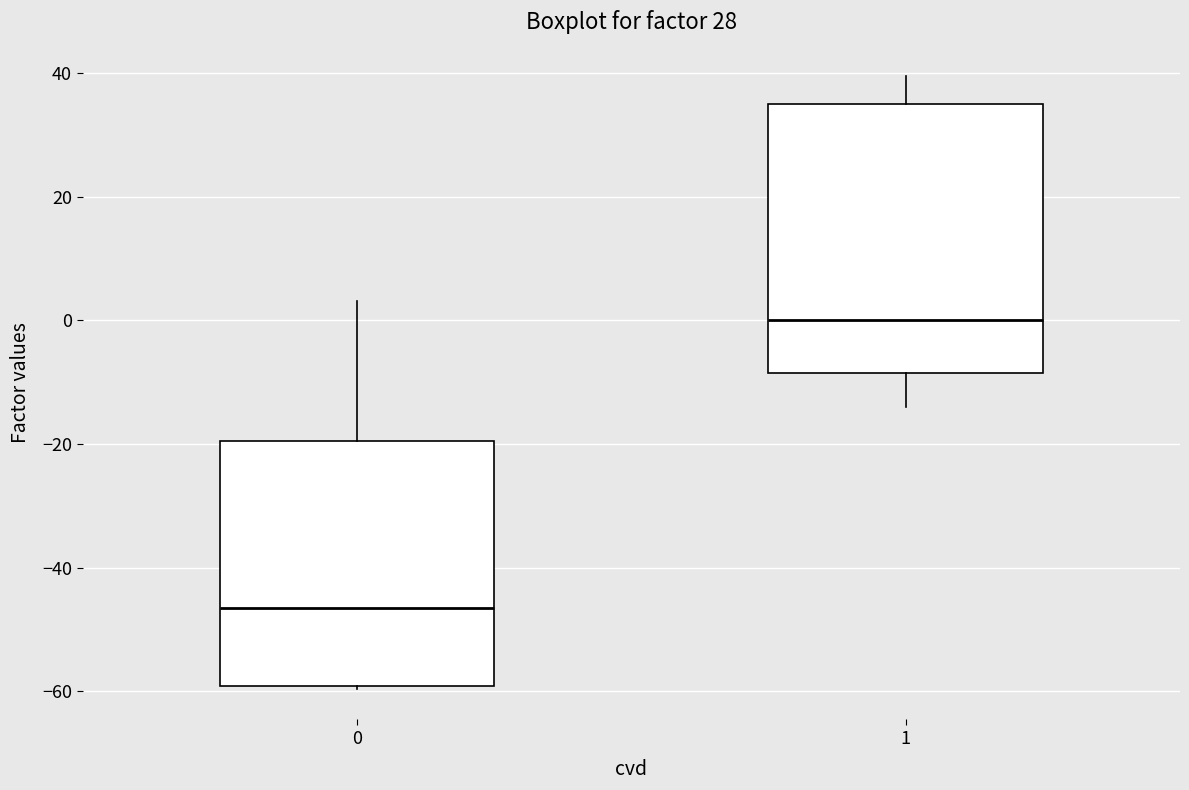

Which box is the tallest, from its lower edge to its upper edge?

1